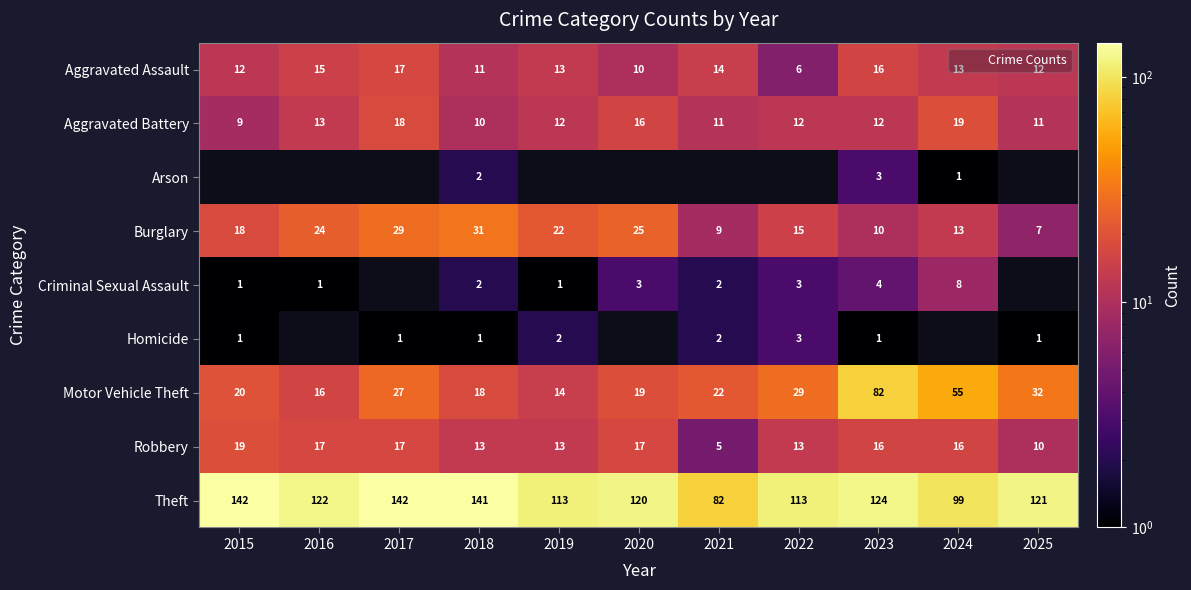

What is the difference between the highest and lowest values at 2023?

123